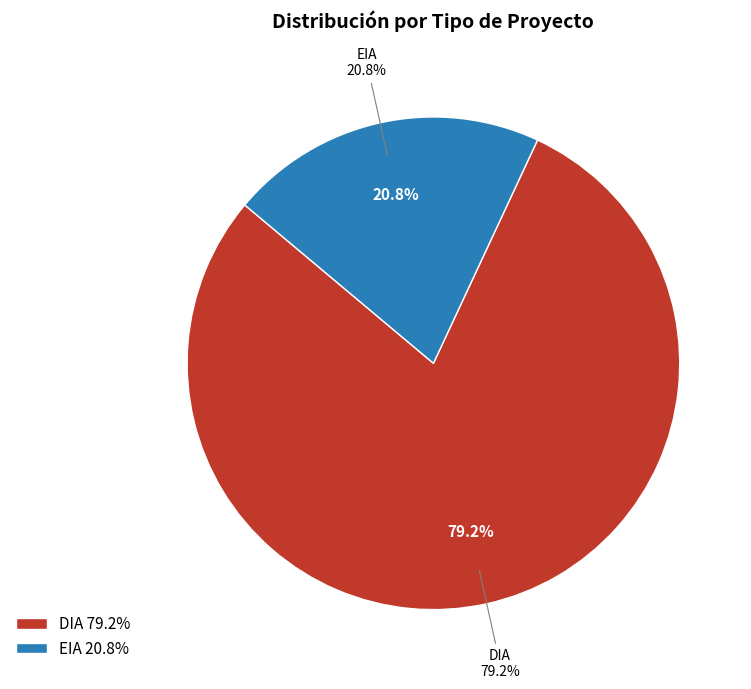

What is the total percentage of EIA and DIA?

100.0%